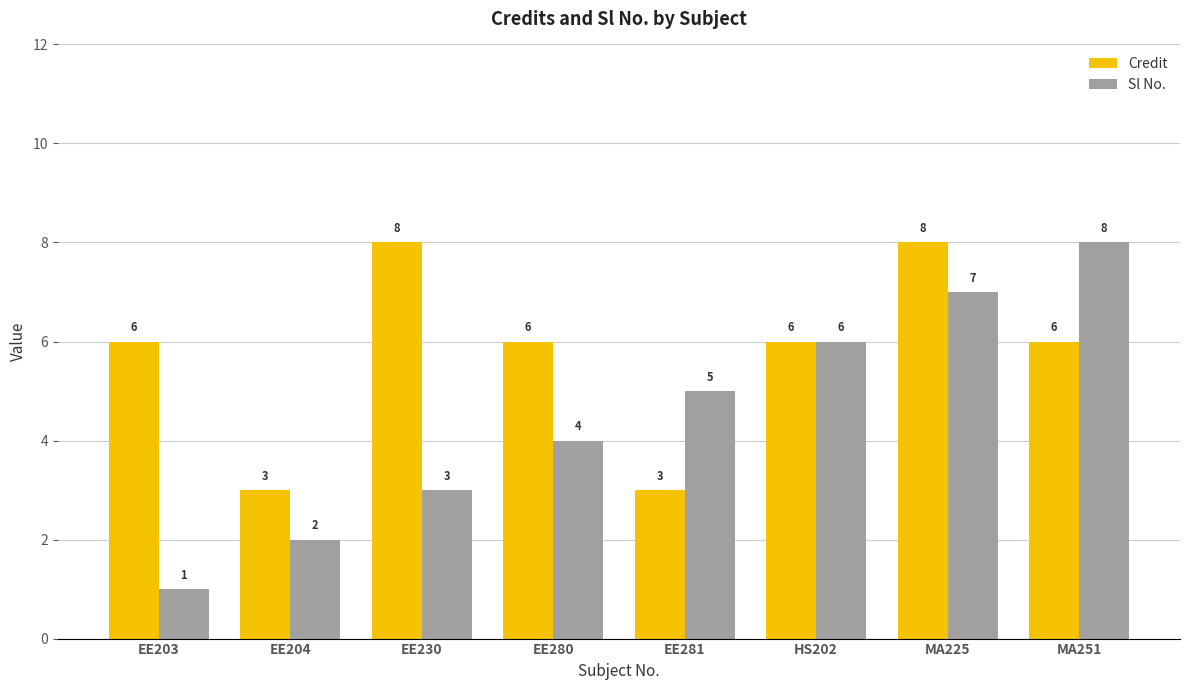

Count the number of categories in the chart.

8